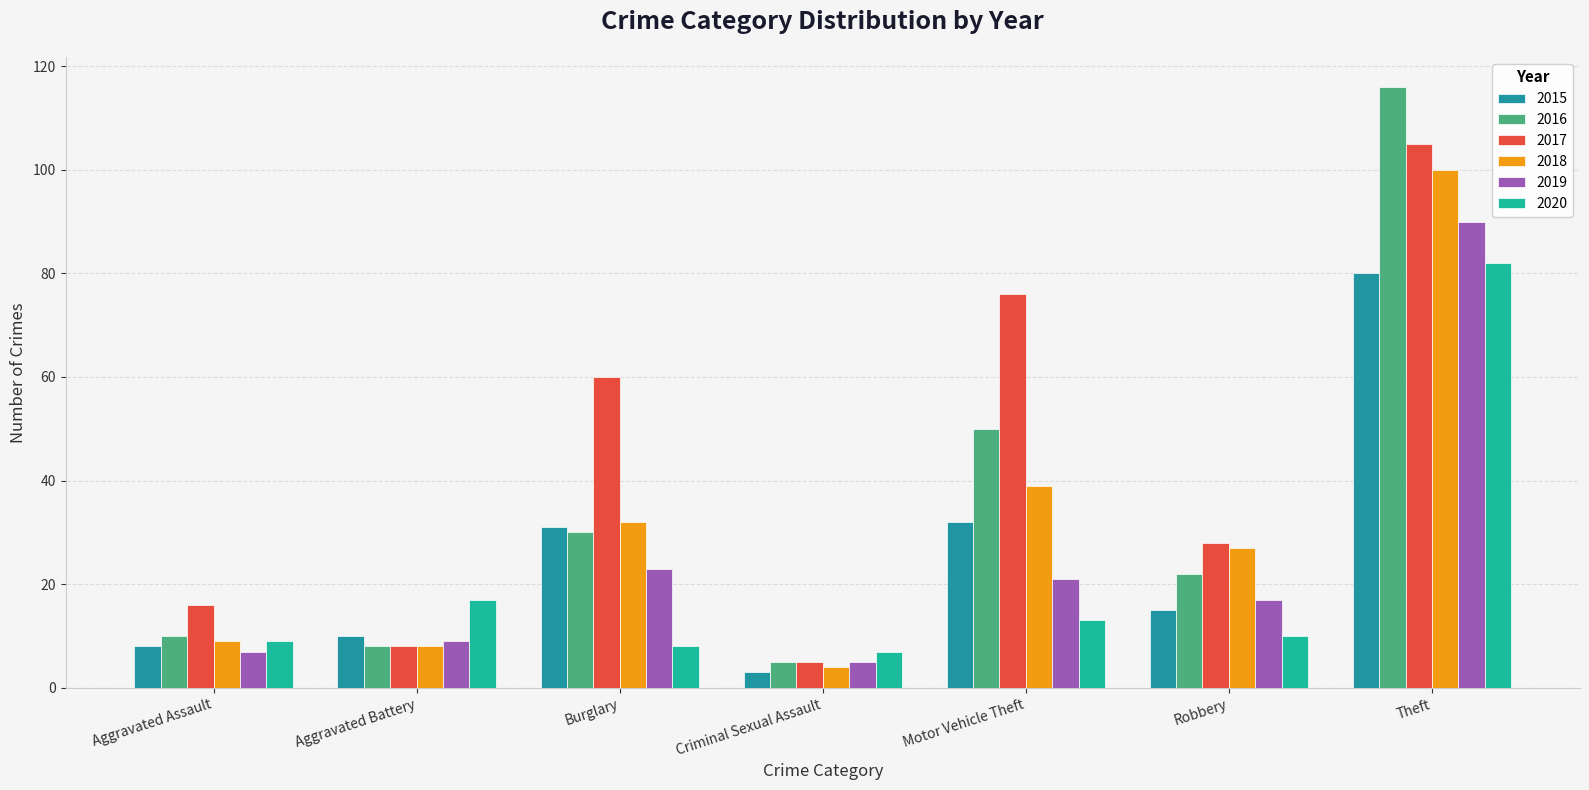

At which label does 2020 first exceed 10?

Aggravated Battery